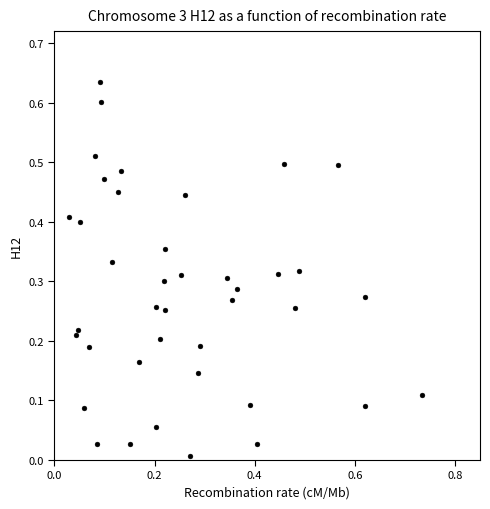

What is the range of X values (max minus min)?

0.7